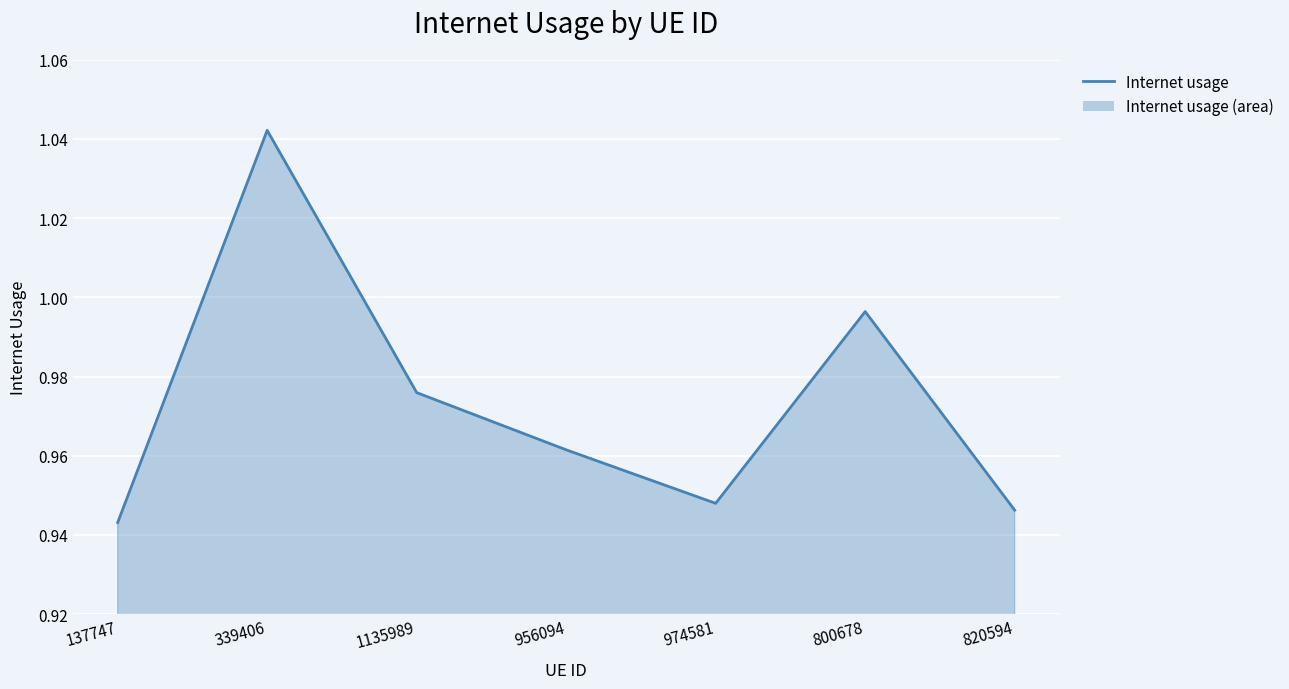

Which has a higher value, 339406 or 974581?

339406